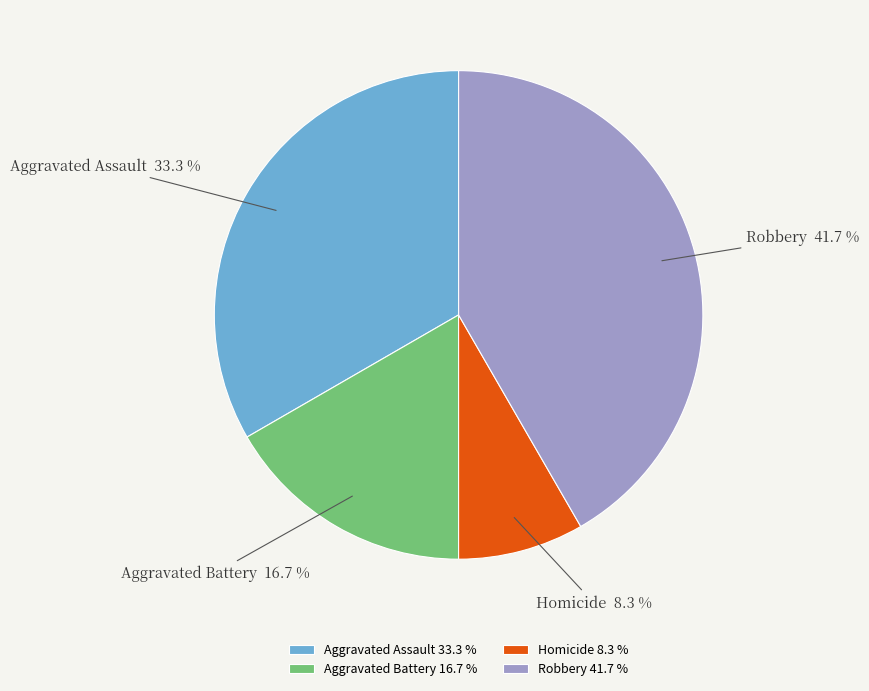

Which category has the smallest portion of the pie?

Homicide